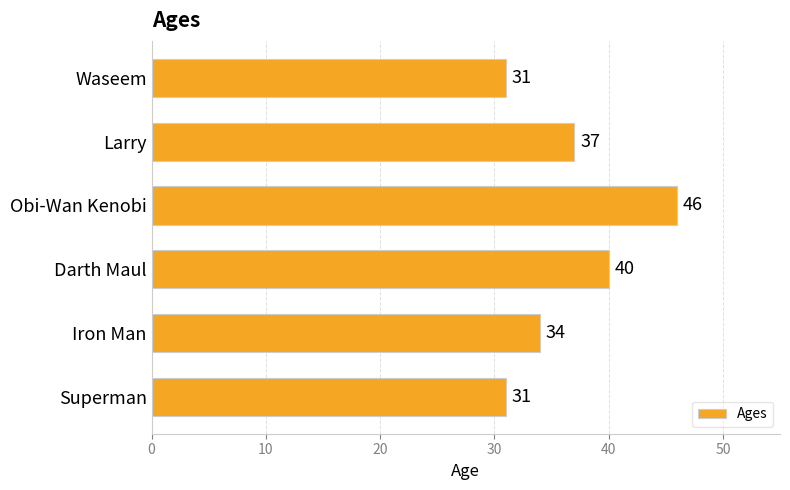

Between Superman and Larry, which is larger?

Larry